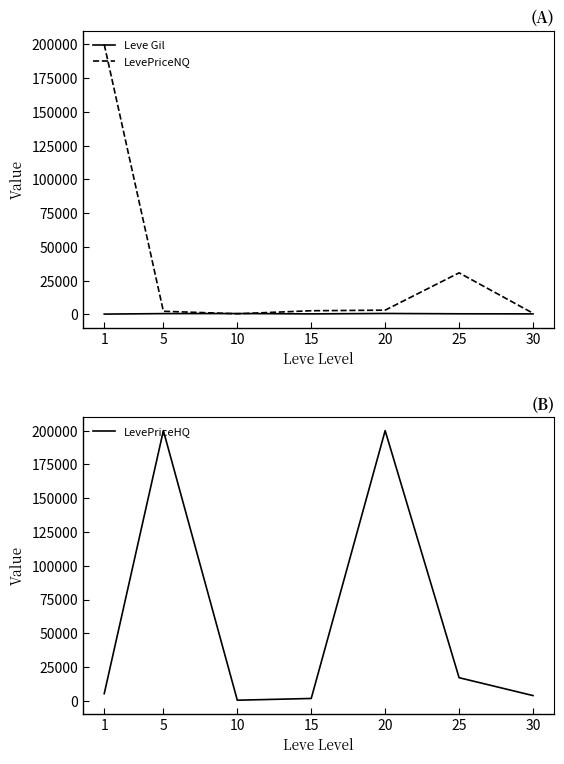

What is the value of the LevePriceHQ point at the 7th from the left?

3933.4